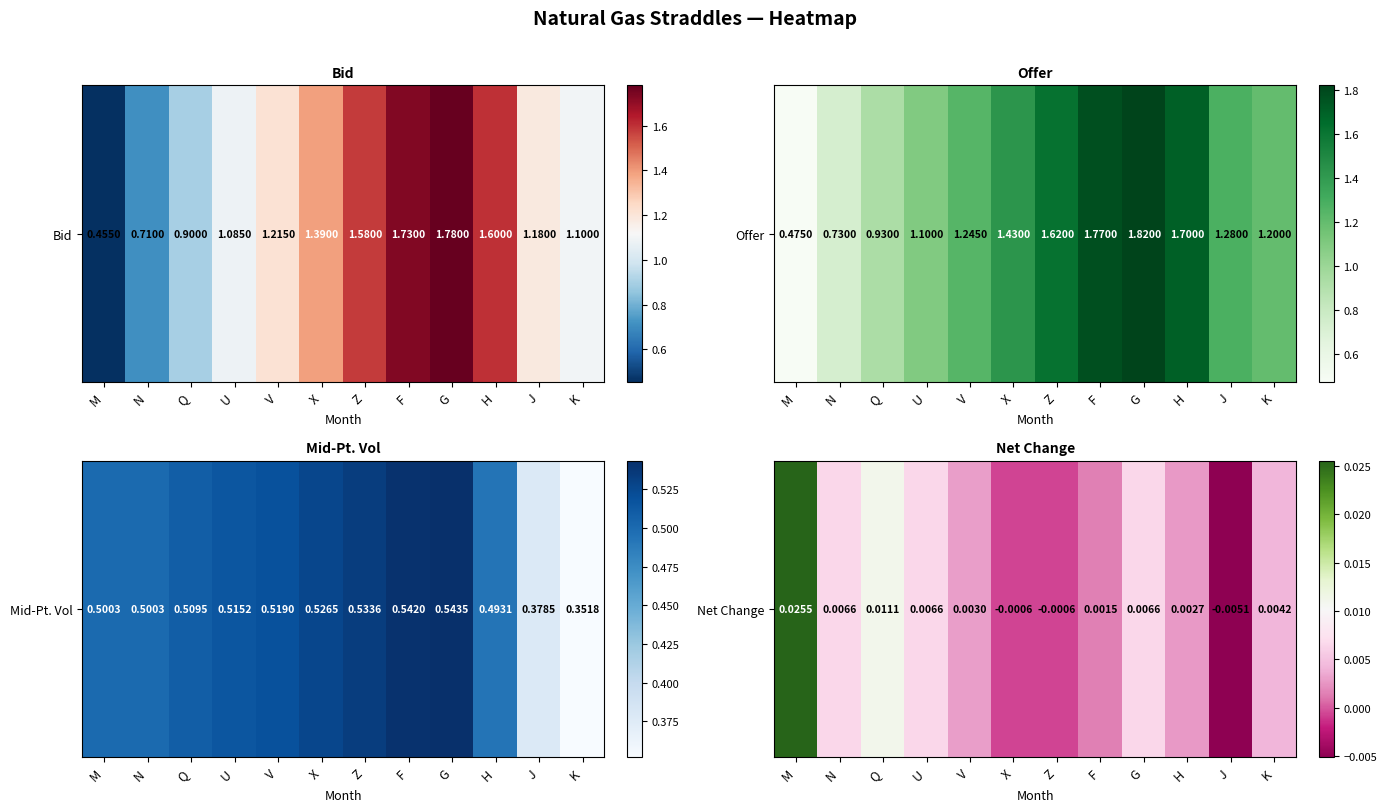

The value at G is 0.0. True or false?

True